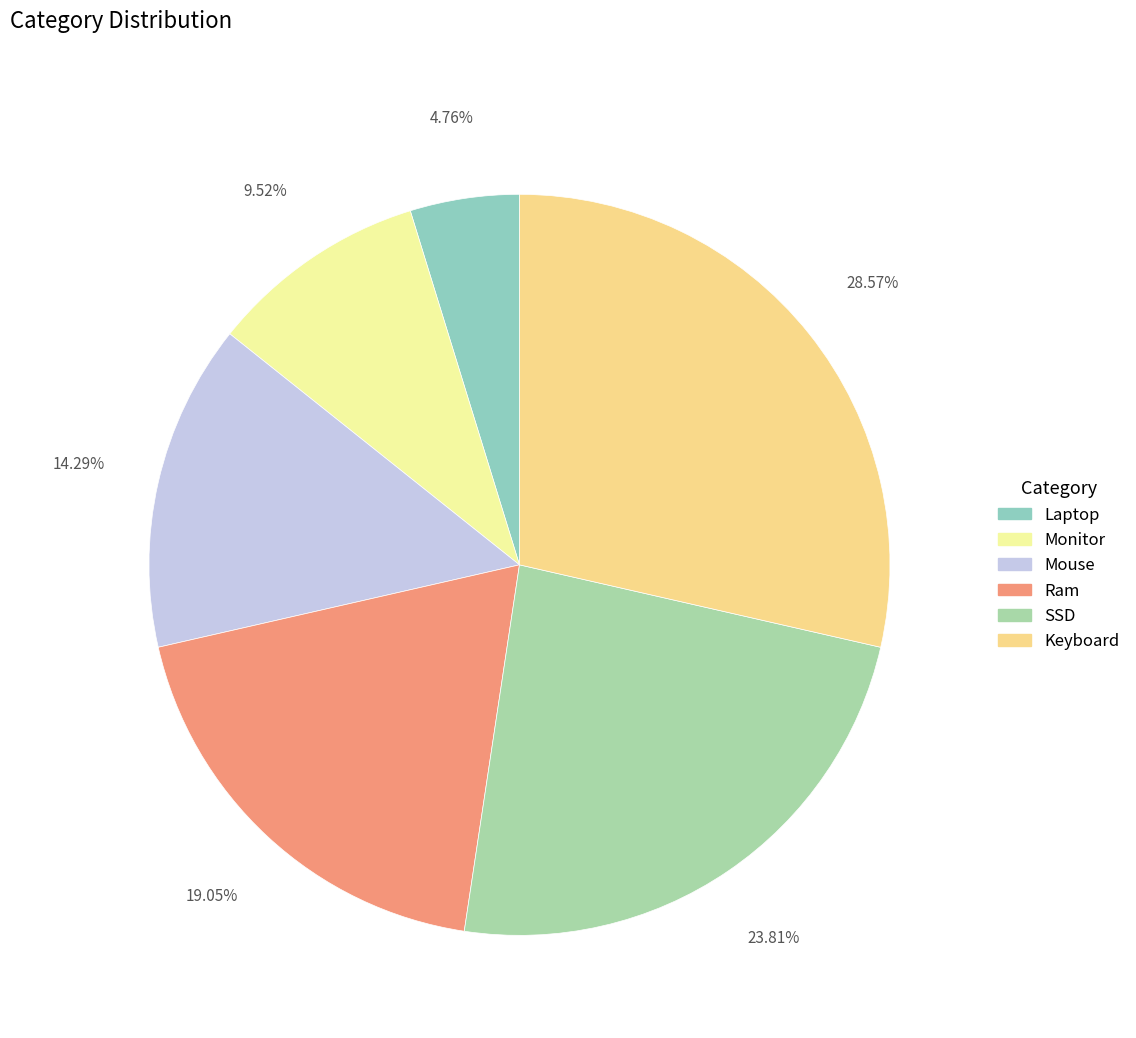

Rank the categories by value from lowest to highest.

Laptop, Monitor, Mouse, Ram, SSD, Keyboard